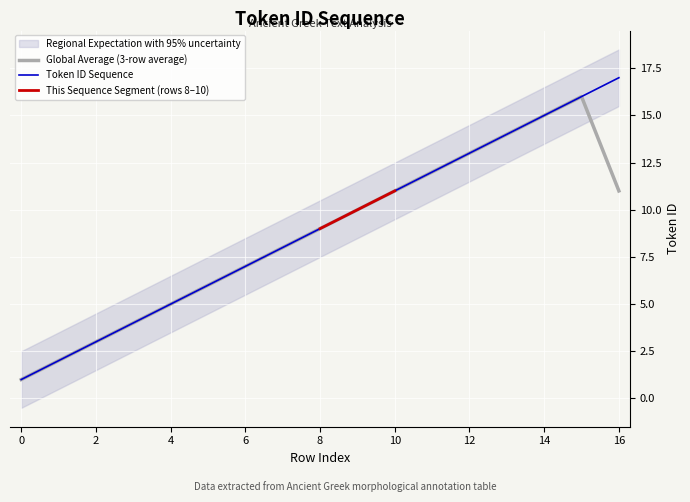

True or false: the data has more than 1 interior local peaks.

False